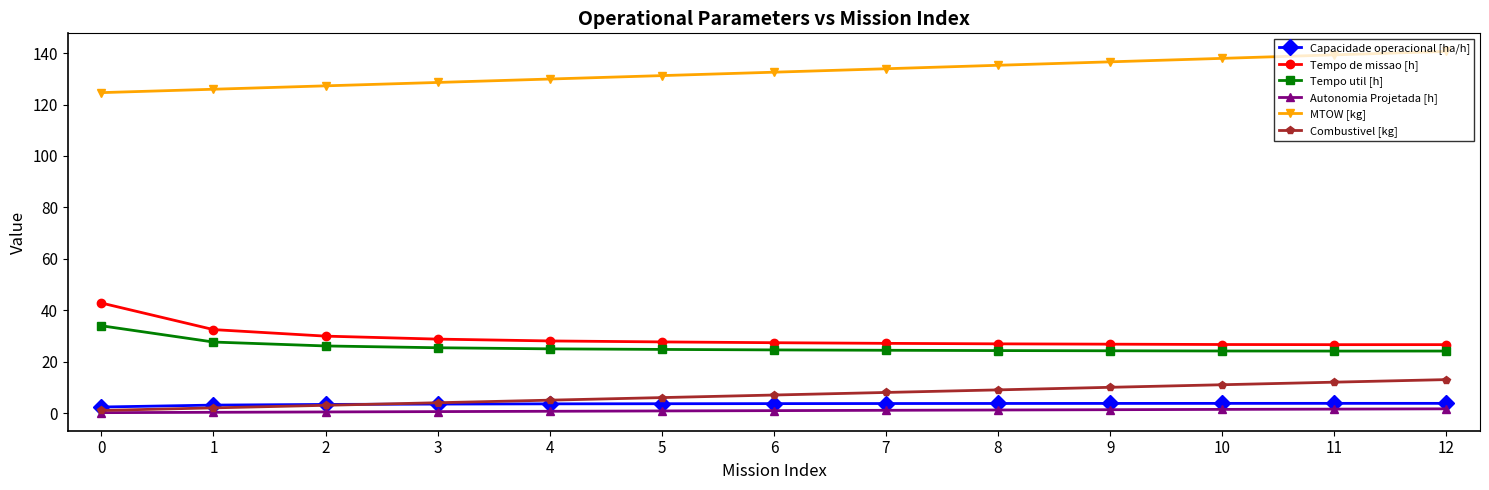

What is the spread (max minus min) of values at 0?

124.5